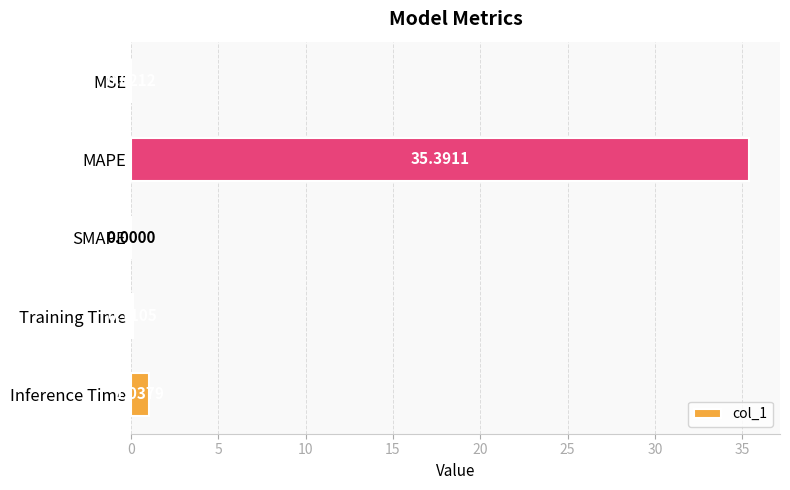

Between Training Time and MAPE, which is larger?

MAPE